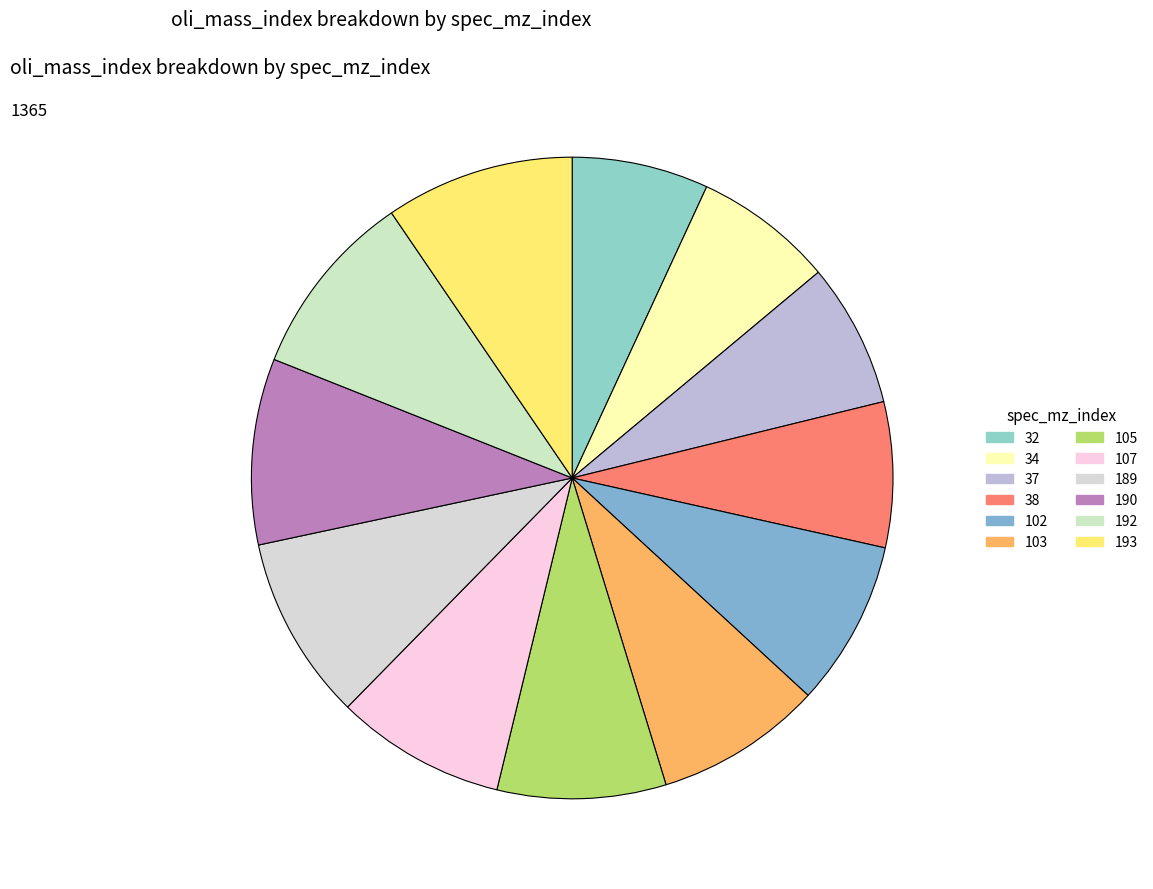

To the nearest percent, what portion does 105 represent?

8%